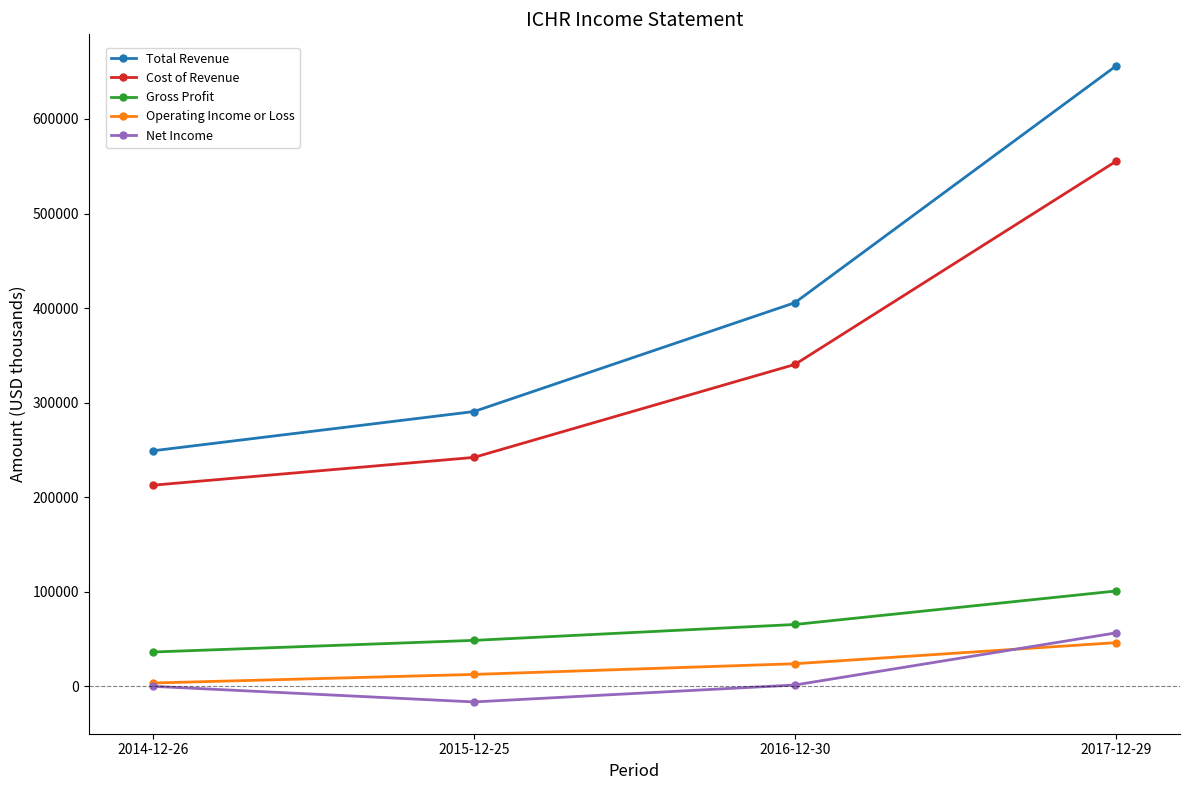

Which label corresponds to the smallest value in the chart?

2015-12-25